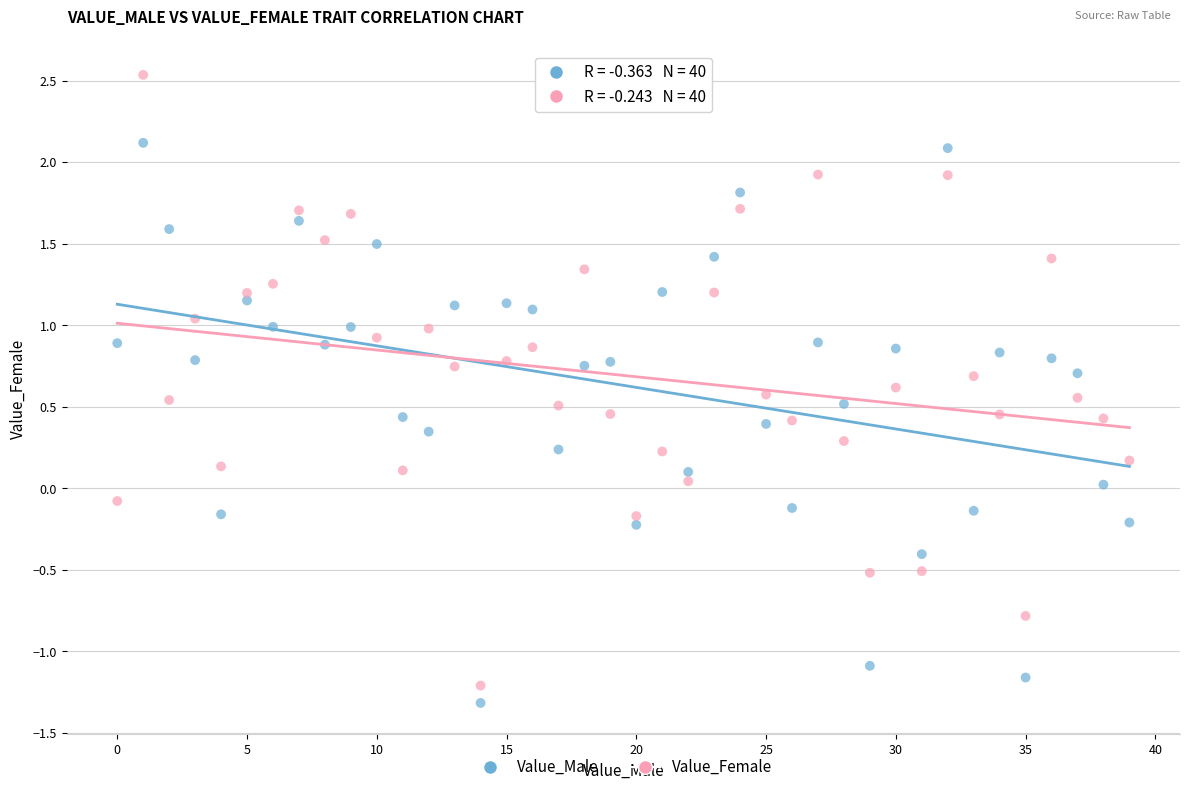

Which series reaches the maximum Y coordinate?

Value_Female